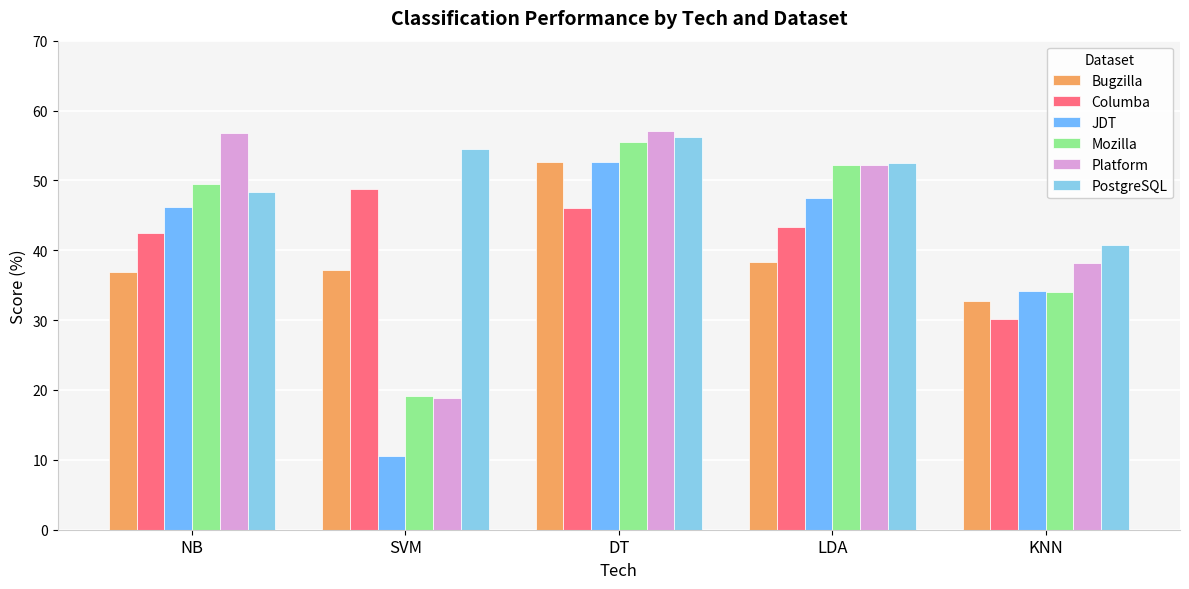

What is the difference between the maximum and minimum values in the Mozilla series?

36.4